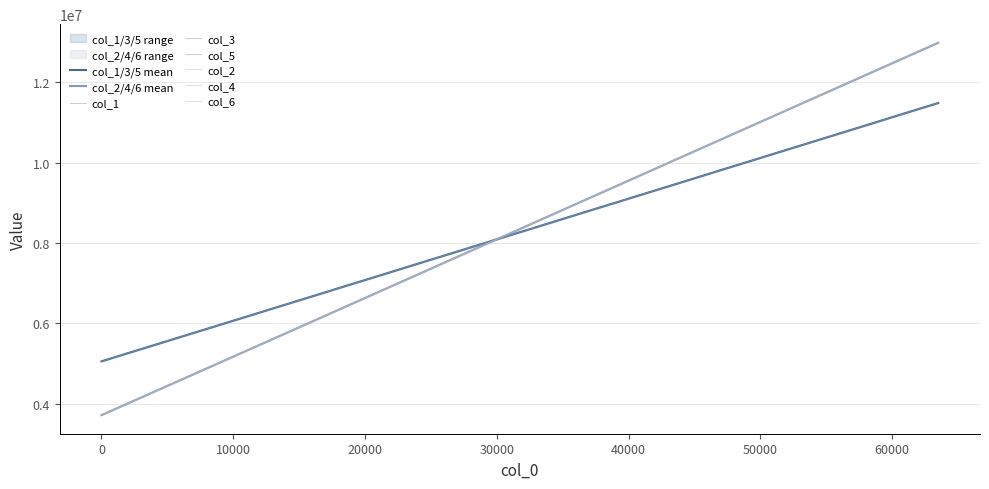

Is the value of col_4 at 12288 greater than the value of col_3 at 0?

Yes